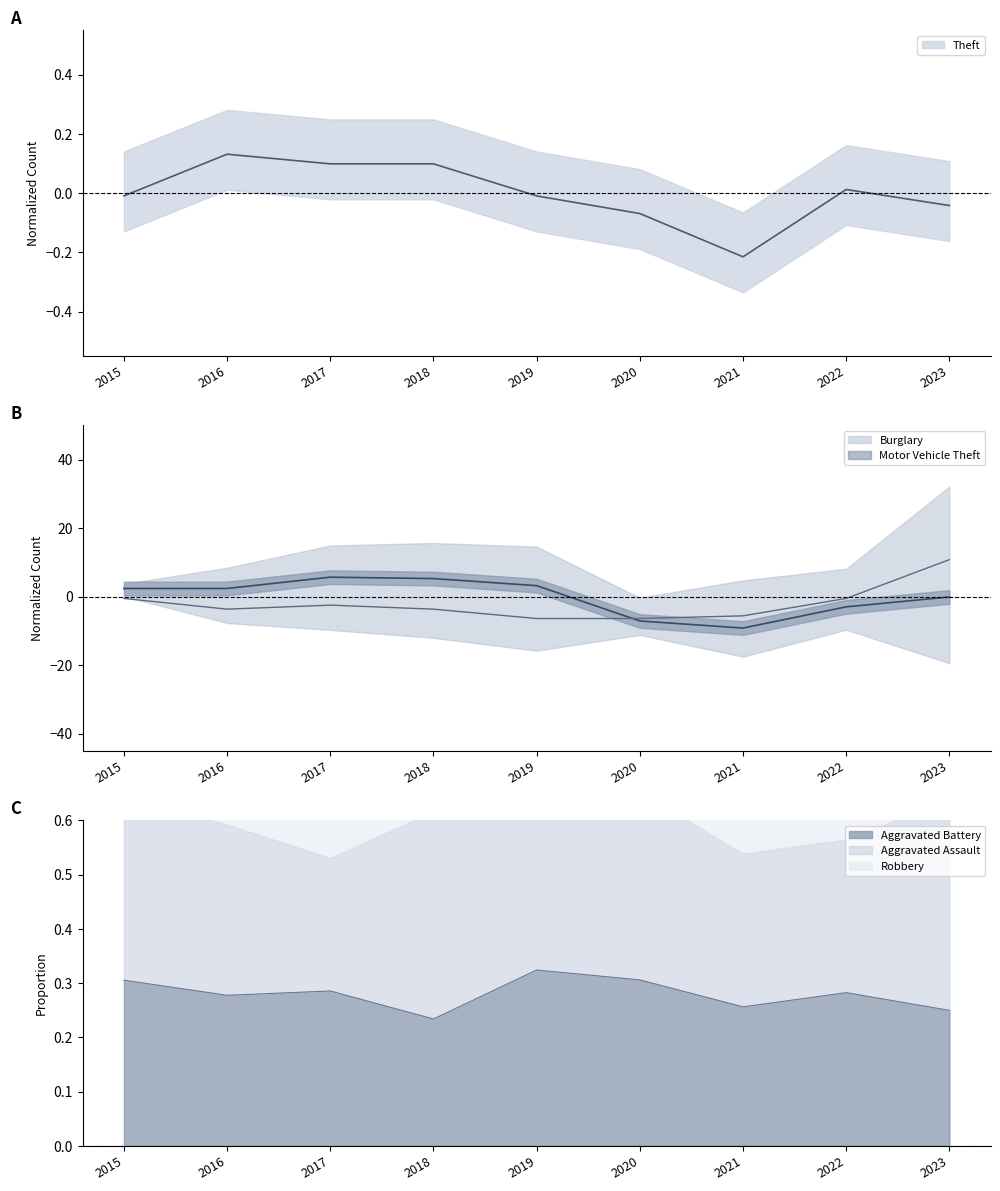

At which category is the sum across all series the highest?

2023